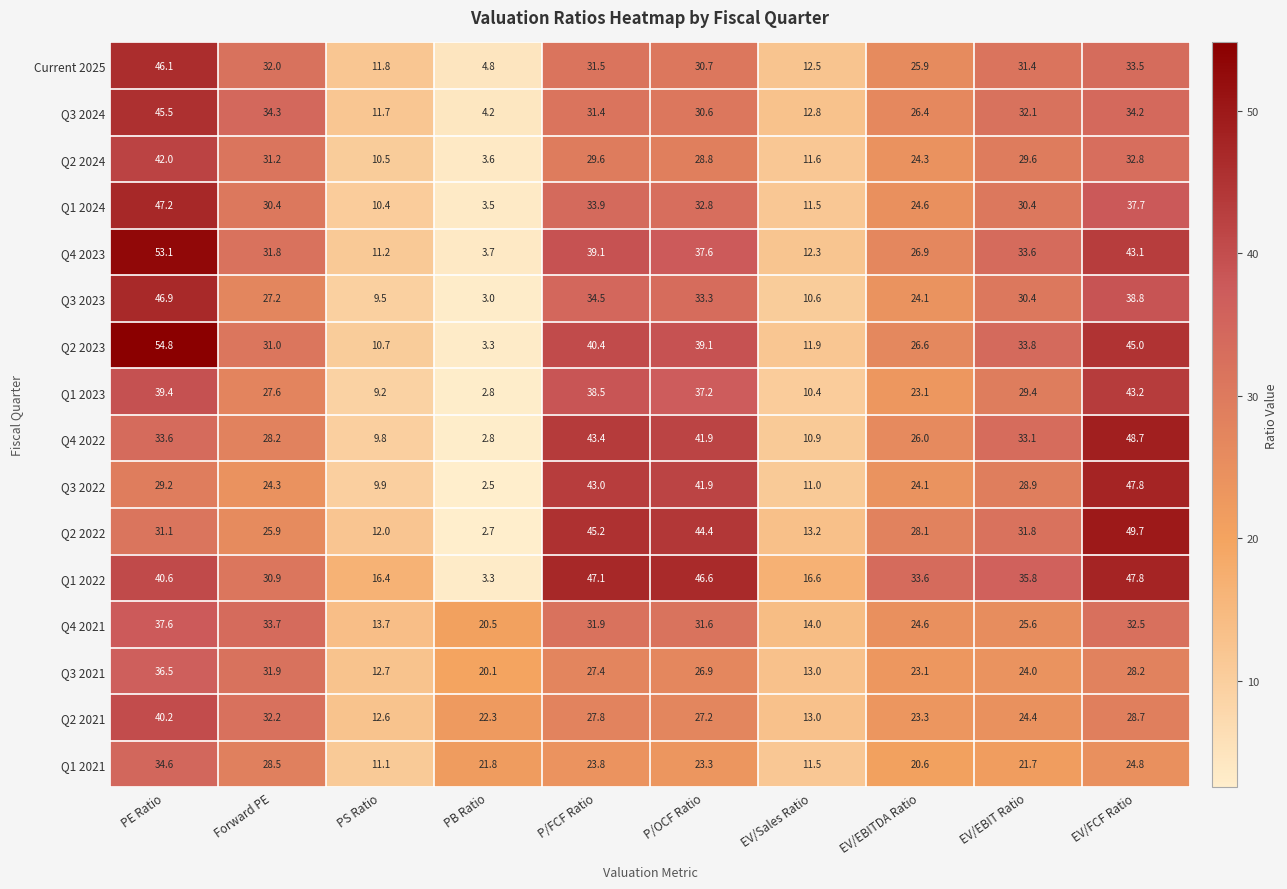

Which series has the largest total across all categories?

Q1 2022